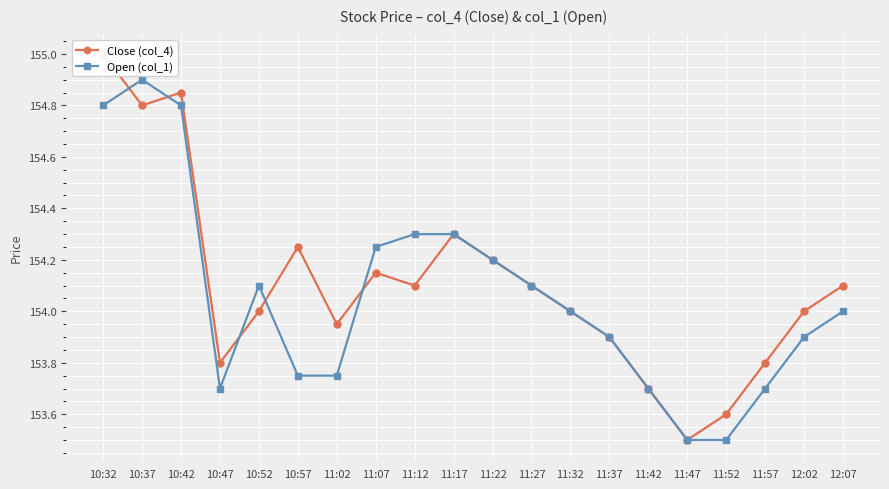

Reading left to right, what are all the values shown in this chart?

Close (col_4): 10:32=155.0	10:37=154.8	10:42=154.8	10:47=153.8	10:52=154.0	10:57=154.2	11:02=153.9	11:07=154.2	11:12=154.1	11:17=154.3	11:22=154.2	11:27=154.1	11:32=154.0	11:37=153.9	11:42=153.7	11:47=153.5	11:52=153.6	11:57=153.8	12:02=154.0	12:07=154.1
Open (col_1): 10:32=154.8	10:37=154.9	10:42=154.8	10:47=153.7	10:52=154.1	10:57=153.8	11:02=153.8	11:07=154.2	11:12=154.3	11:17=154.3	11:22=154.2	11:27=154.1	11:32=154.0	11:37=153.9	11:42=153.7	11:47=153.5	11:52=153.5	11:57=153.7	12:02=153.9	12:07=154.0